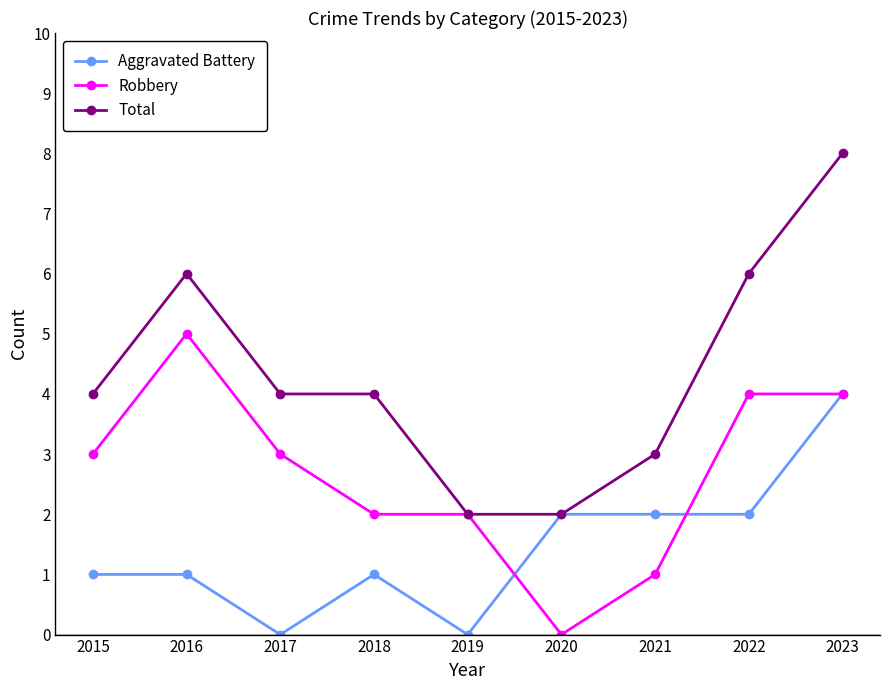

Where is the first local maximum for Total?

2016